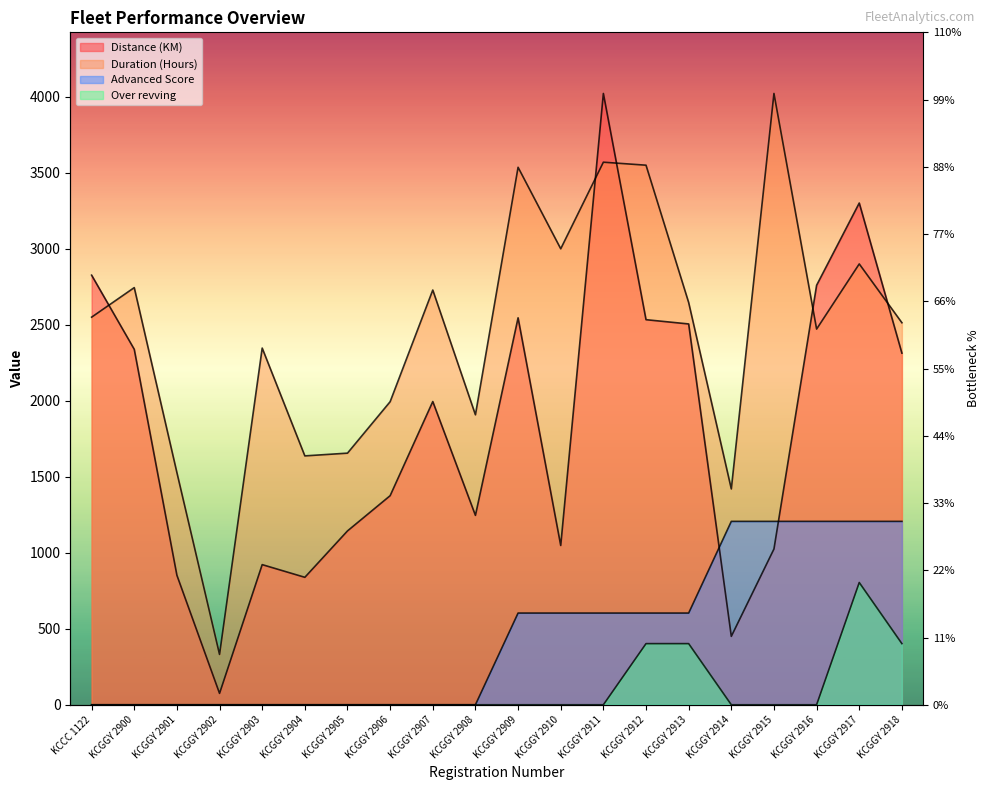

What is the total value across all series at KCGGY 2910?

4651.4